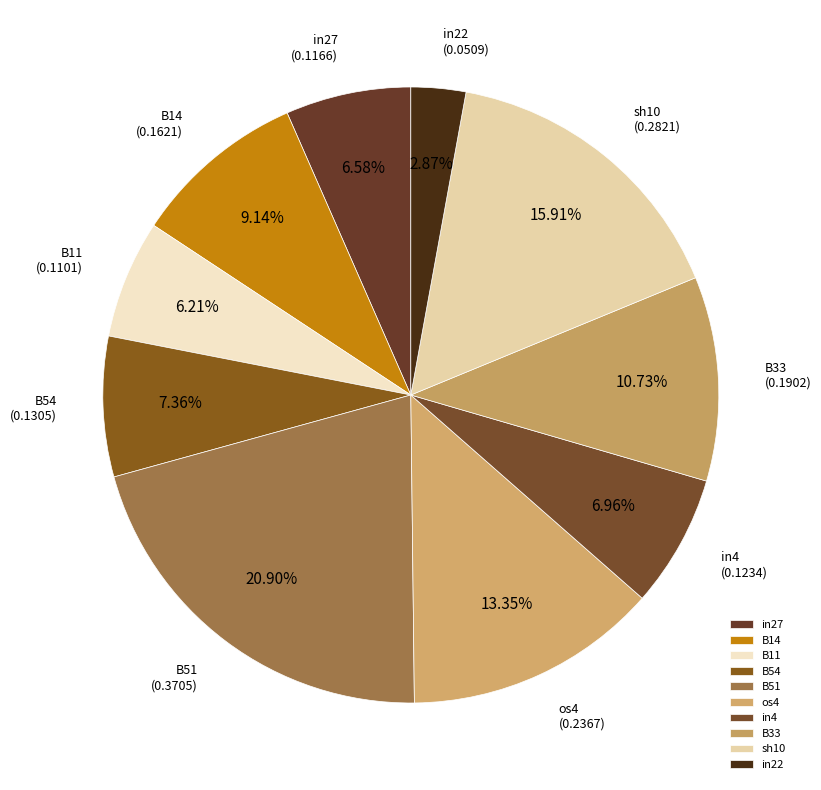

To the nearest percent, what portion does in27 represent?

7%